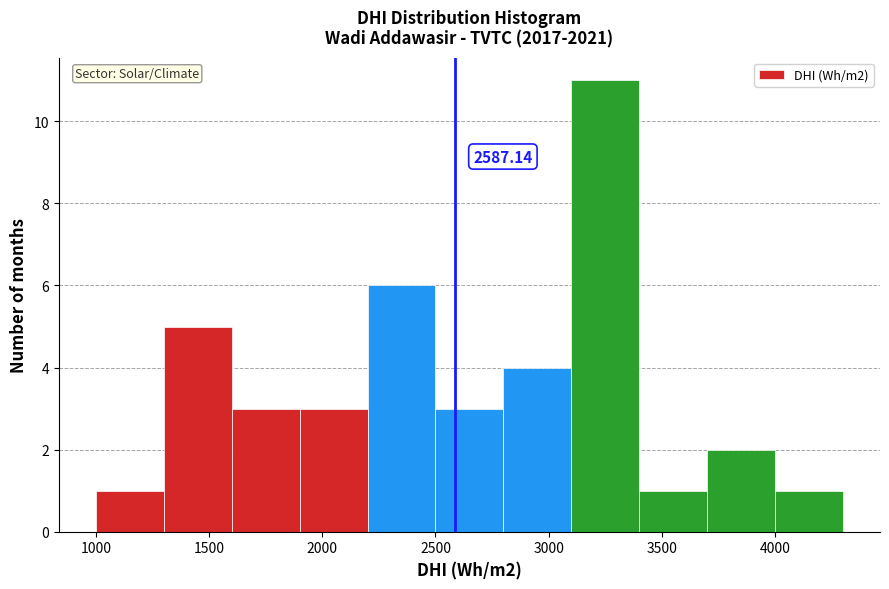

Which range on the x-axis has the tallest bar?

3100 to 3400